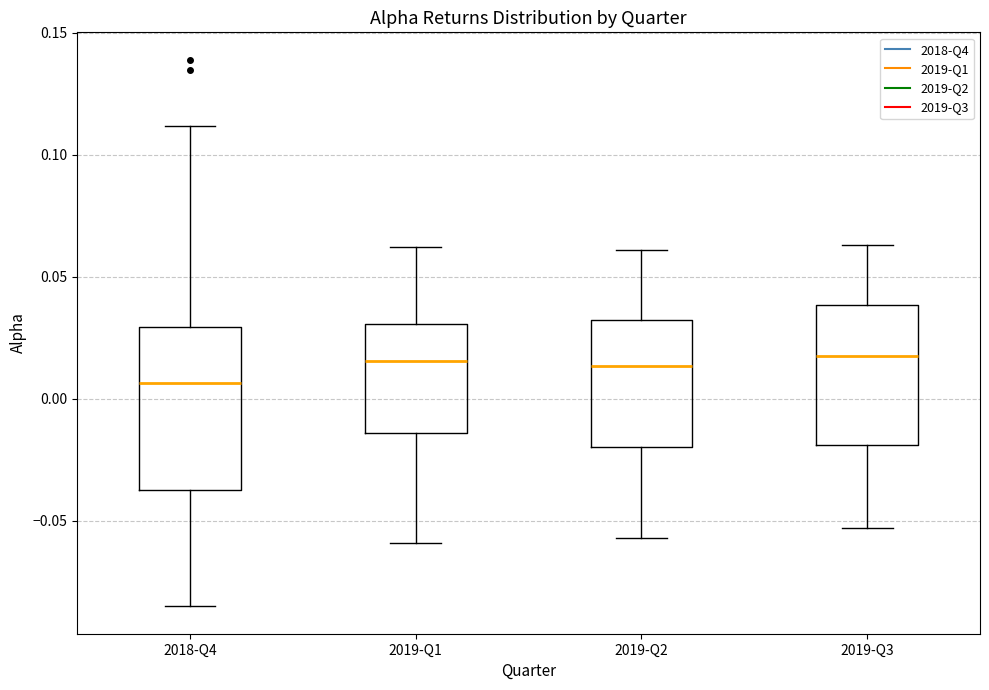

Which box is the tallest, from its lower edge to its upper edge?

2018-Q4